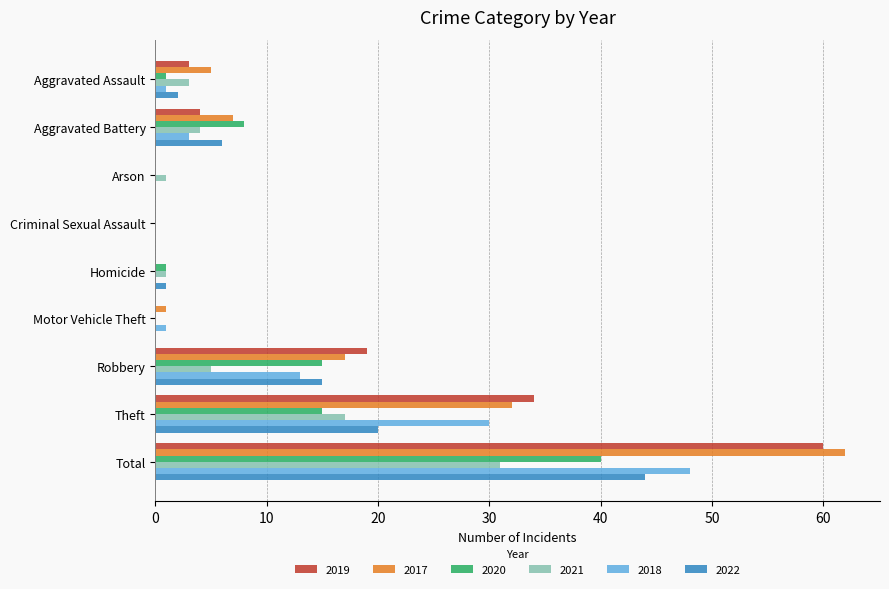

At which label is 2018 closest to 24?

Theft